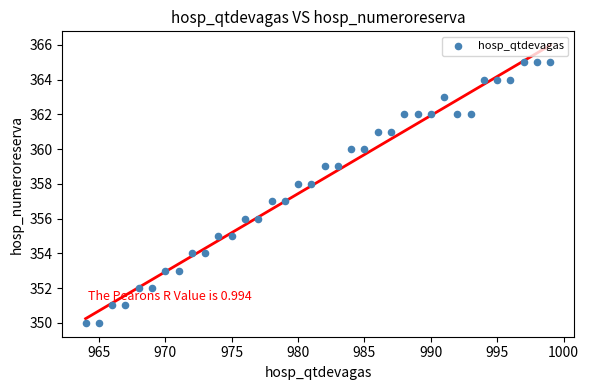

What is the range of Y values (max minus min)?

15